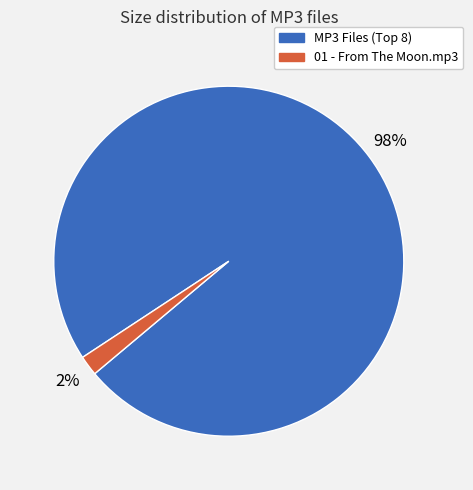

Count the number of slices in the pie.

2